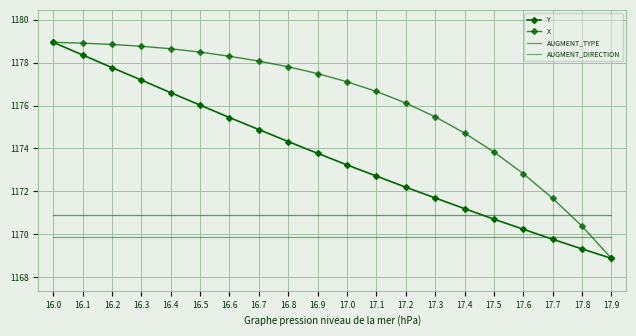

Rank the series by their maximum value, from highest to lowest.

Y, X, AUGMENT_TYPE, AUGMENT_DIRECTION